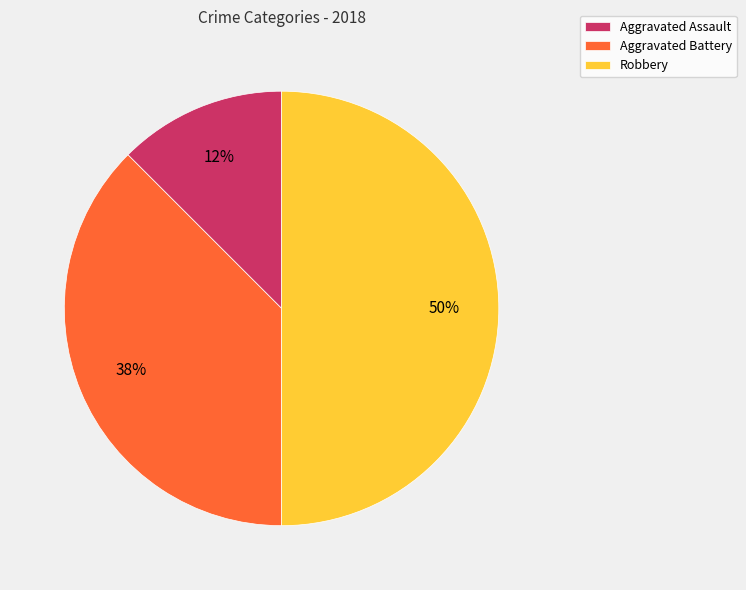

The Robbery slice represents 50% of the pie. True or false?

True